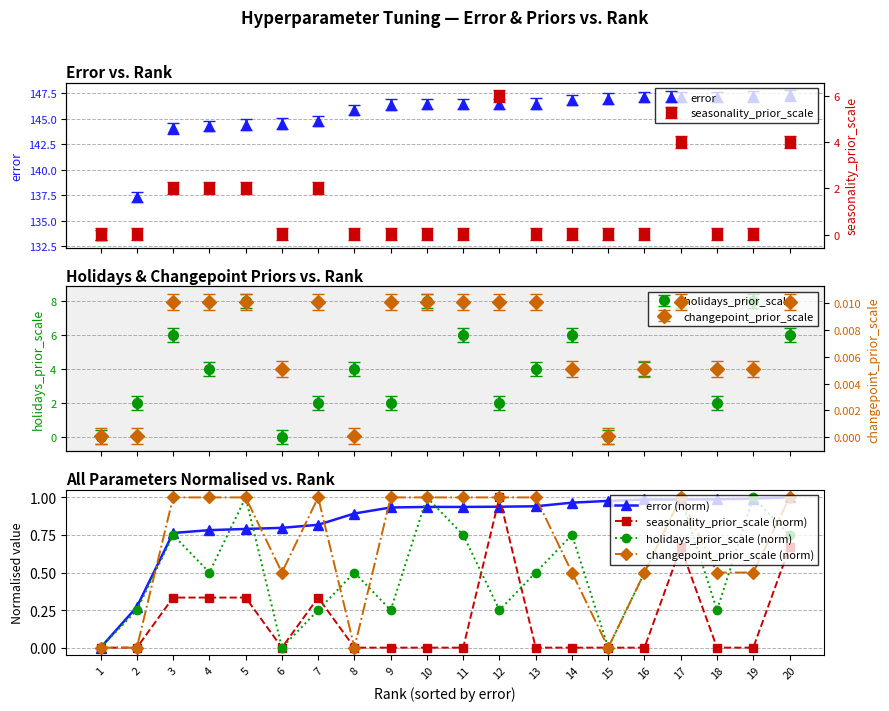

Reading right to left, extract all data points from this chart.

error (norm): 20=1.0	19=1.0	18=1.0	17=1.0	16=1.0	15=1.0	14=1.0	13=0.9	12=0.9	11=0.9	10=0.9	9=0.9	8=0.9	7=0.8	6=0.8	5=0.8	4=0.8	3=0.8	2=0.3	1=0.0
seasonality_prior_scale (norm): 20=0.7	19=0.0	18=0.0	17=0.7	16=0.0	15=0.0	14=0.0	13=0.0	12=1.0	11=0.0	10=0.0	9=0.0	8=0.0	7=0.3	6=0.0	5=0.3	4=0.3	3=0.3	2=0.0	1=0.0
holidays_prior_scale (norm): 20=0.7	19=1.0	18=0.2	17=1.0	16=0.5	15=0.0	14=0.7	13=0.5	12=0.2	11=0.7	10=1.0	9=0.2	8=0.5	7=0.2	6=0.0	5=1.0	4=0.5	3=0.7	2=0.2	1=0.0
changepoint_prior_scale (norm): 20=1.0	19=0.5	18=0.5	17=1.0	16=0.5	15=0.0	14=0.5	13=1.0	12=1.0	11=1.0	10=1.0	9=1.0	8=0.0	7=1.0	6=0.5	5=1.0	4=1.0	3=1.0	2=0.0	1=0.0